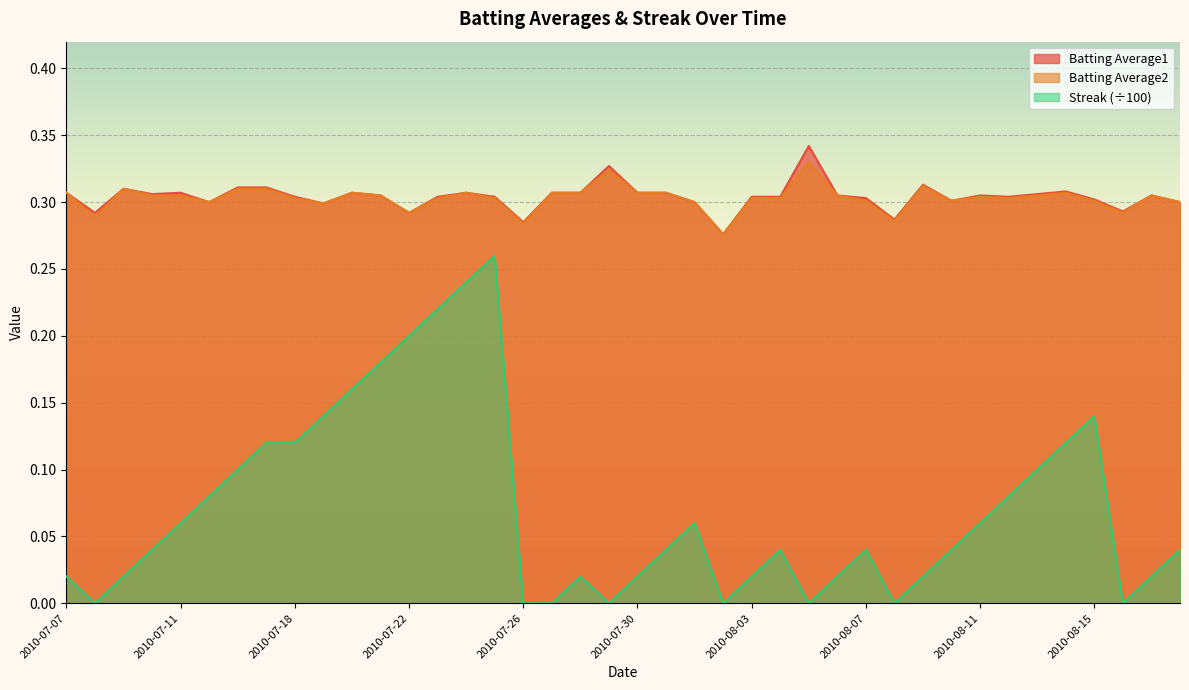

At how many categories does at least one series exceed 0?

40